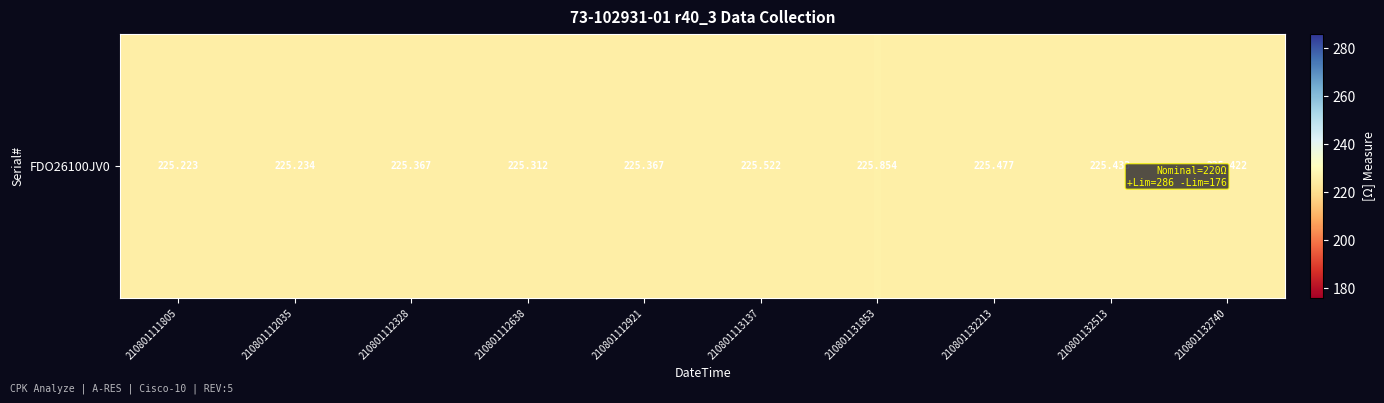

What is the change in value from 210801111805 to 210801132213?

+0.3